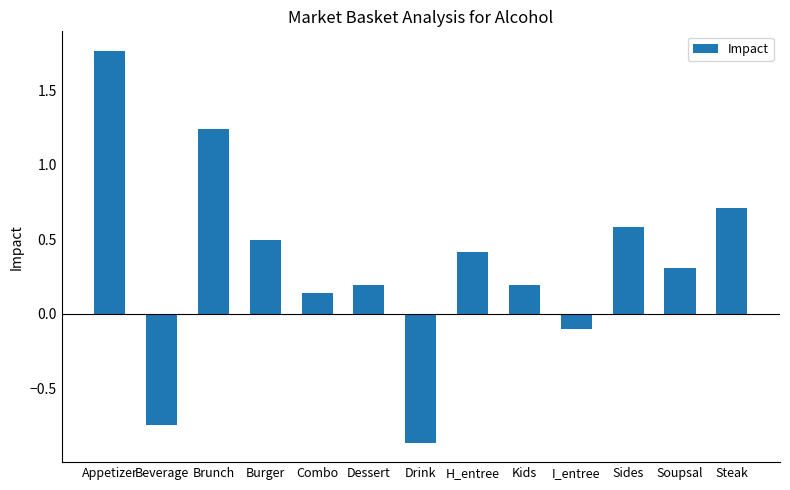

What is the difference between the maximum and minimum values?

2.6